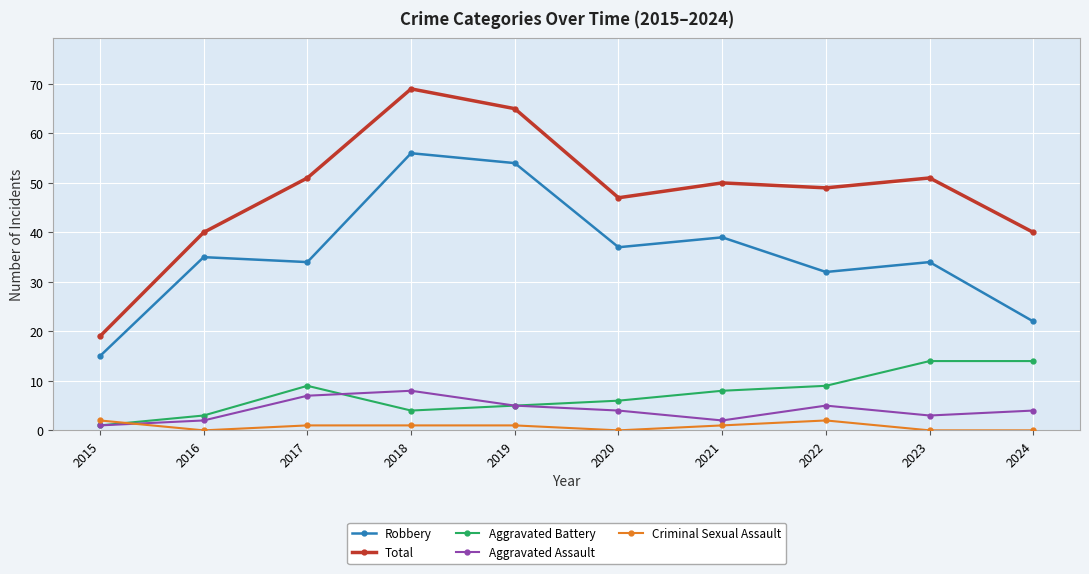

Reading left to right, list all the values displayed in this chart.

Robbery: 15	35	34	56	54	37	39	32	34	22
Total: 19	40	51	69	65	47	50	49	51	40
Aggravated Battery: 1	3	9	4	5	6	8	9	14	14
Aggravated Assault: 1	2	7	8	5	4	2	5	3	4
Criminal Sexual Assault: 2	0	1	1	1	0	1	2	0	0